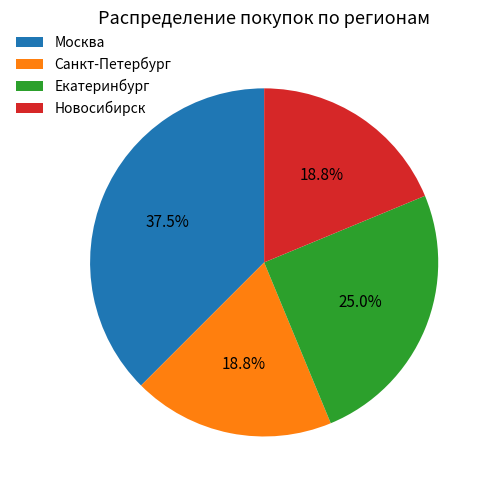

Is the sum of Москва and Санкт-Петербург greater than half?

Yes